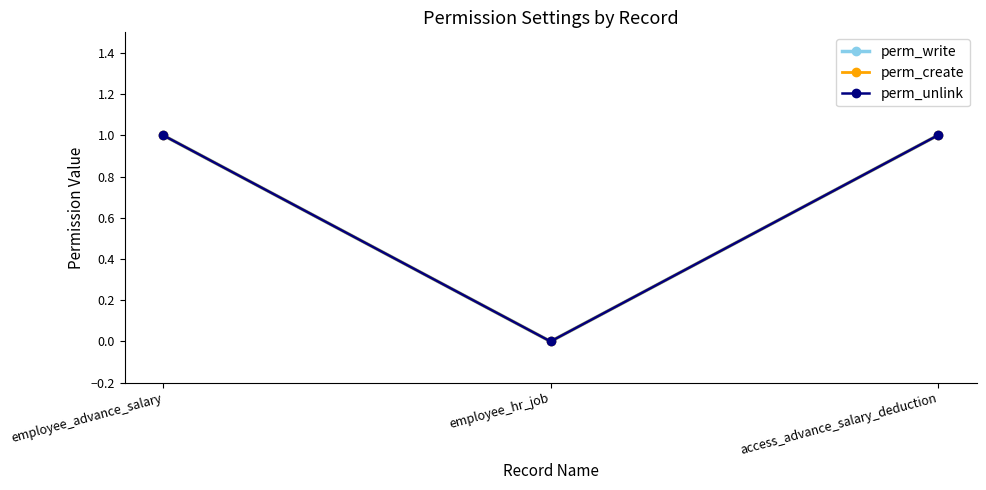

Rank the series by their maximum value, from highest to lowest.

perm_write, perm_create, perm_unlink